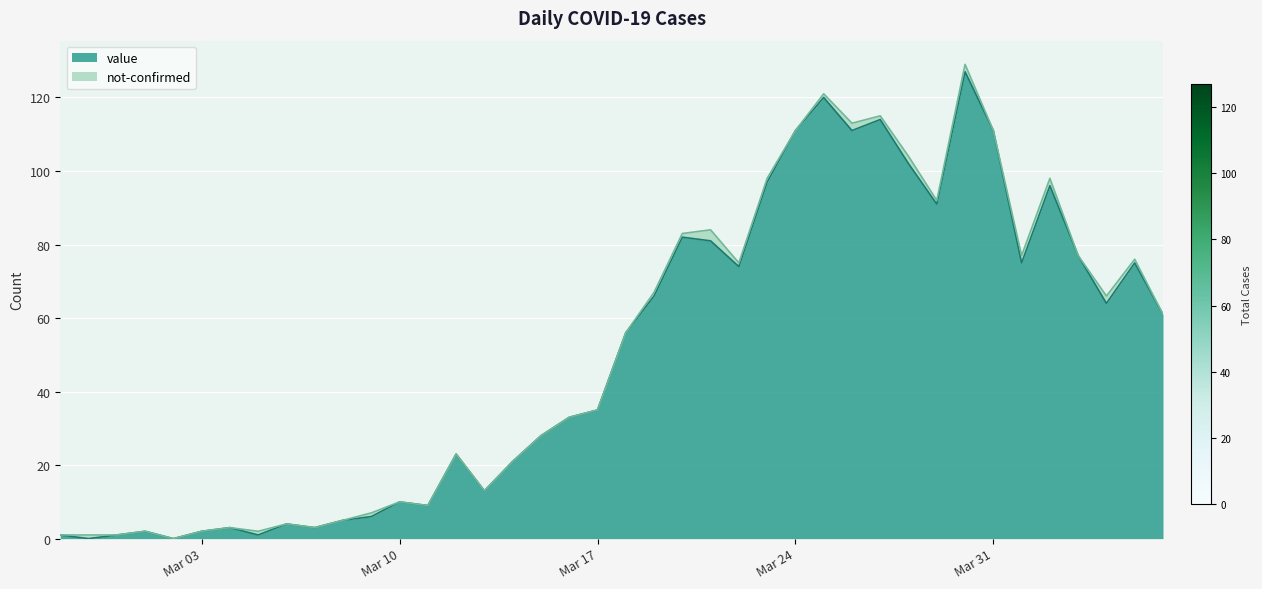

What are all the series names shown in the legend?

value, not-confirmed